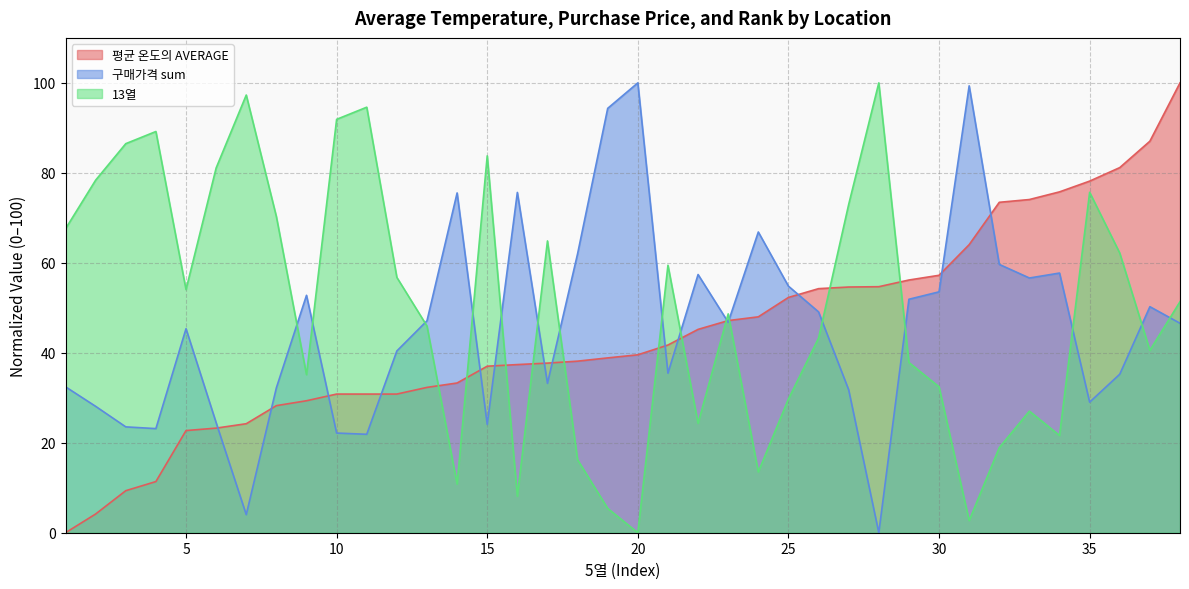

How many data points does each series have?

38